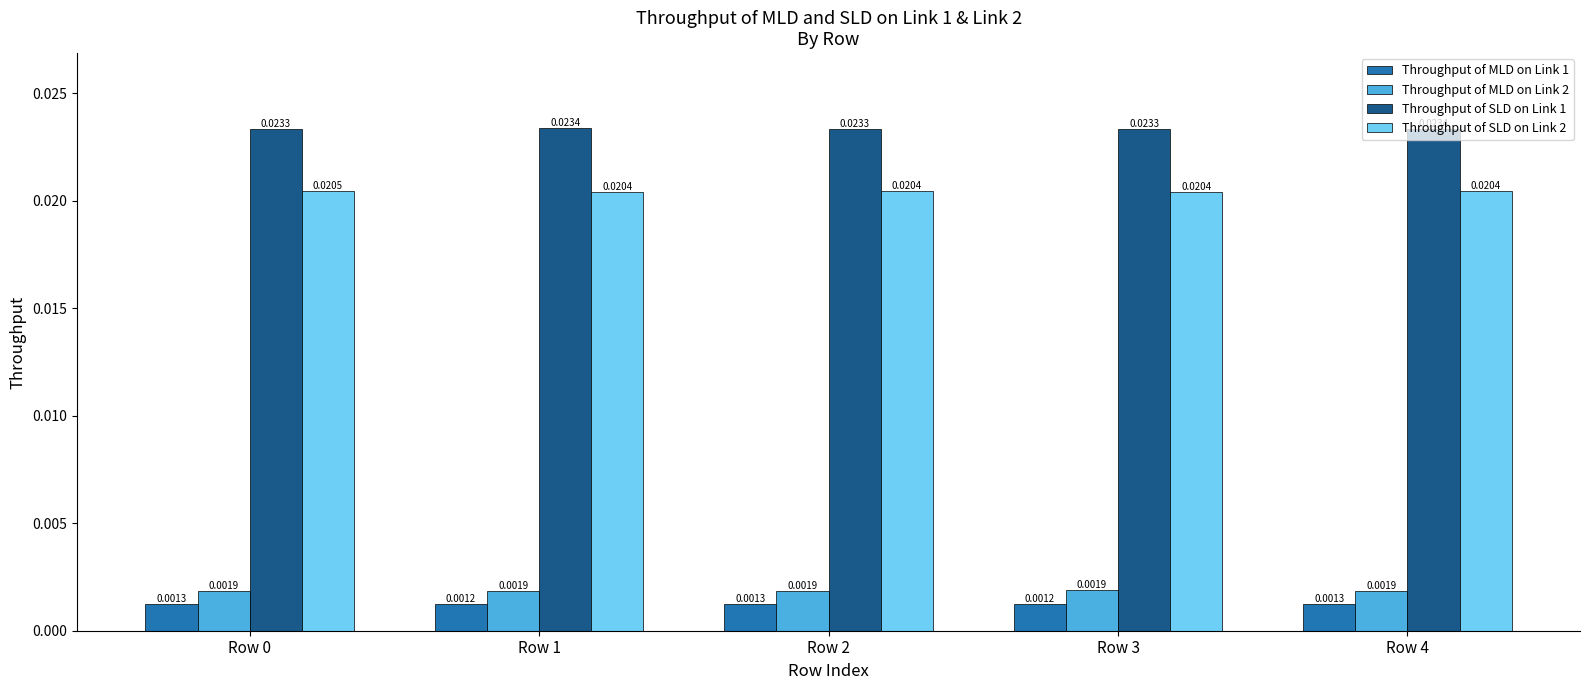

Does the chart contain stacked bars?

No